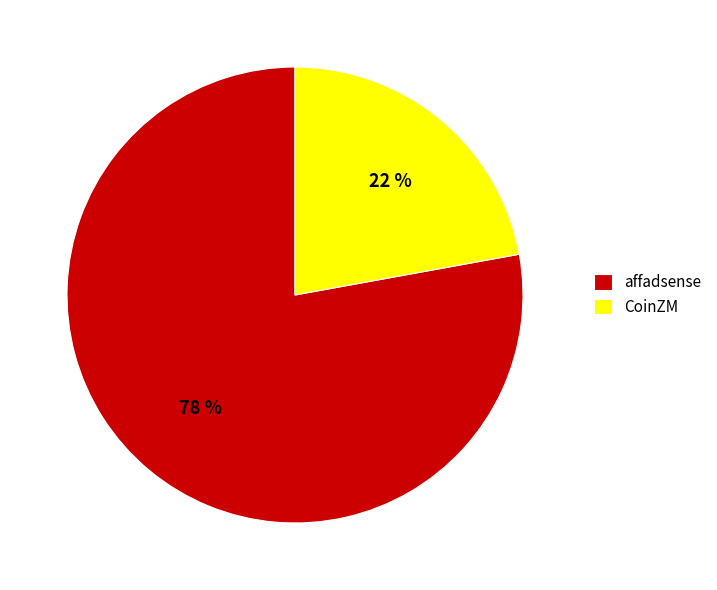

Count the number of slices in the pie.

2